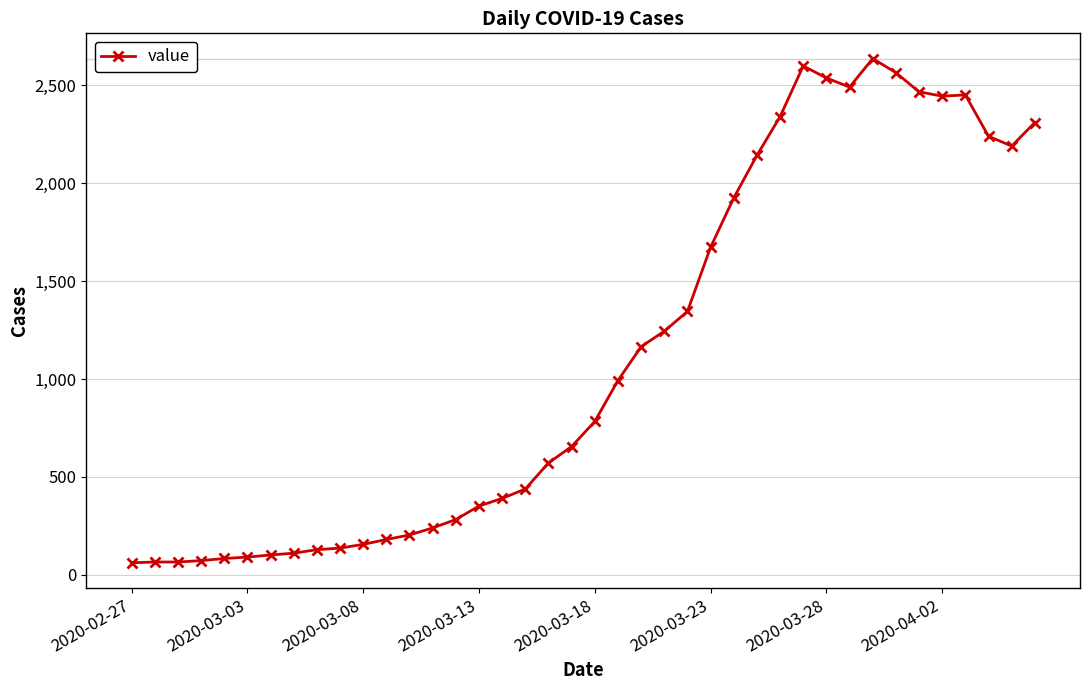

What is the smallest value displayed?

61